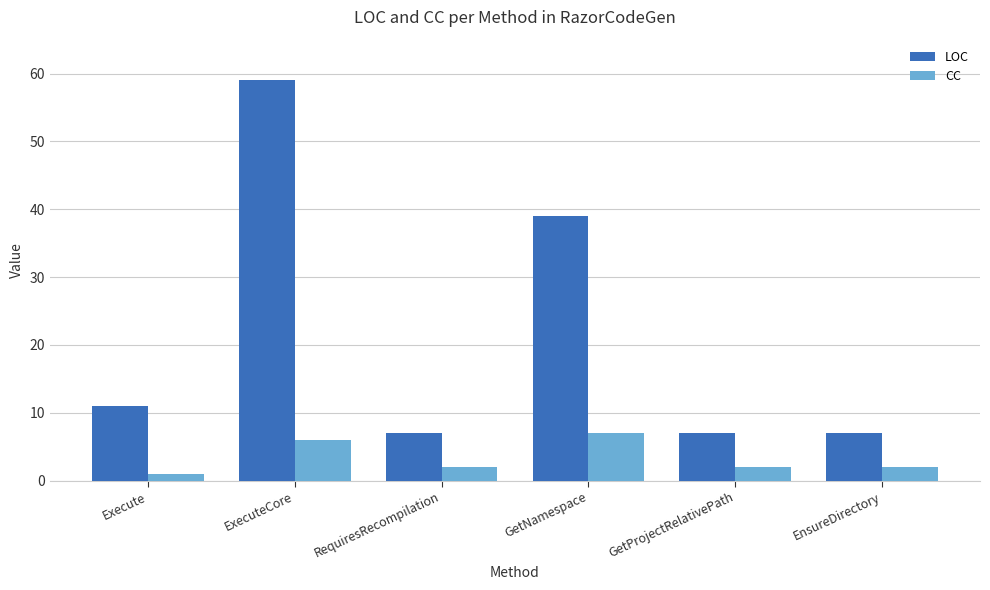

At which category is the sum across all series the highest?

ExecuteCore